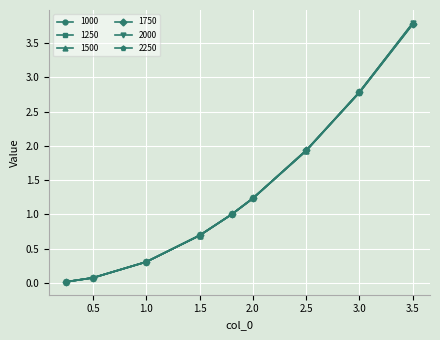

What is the highest value of the 1750 series?

3.8